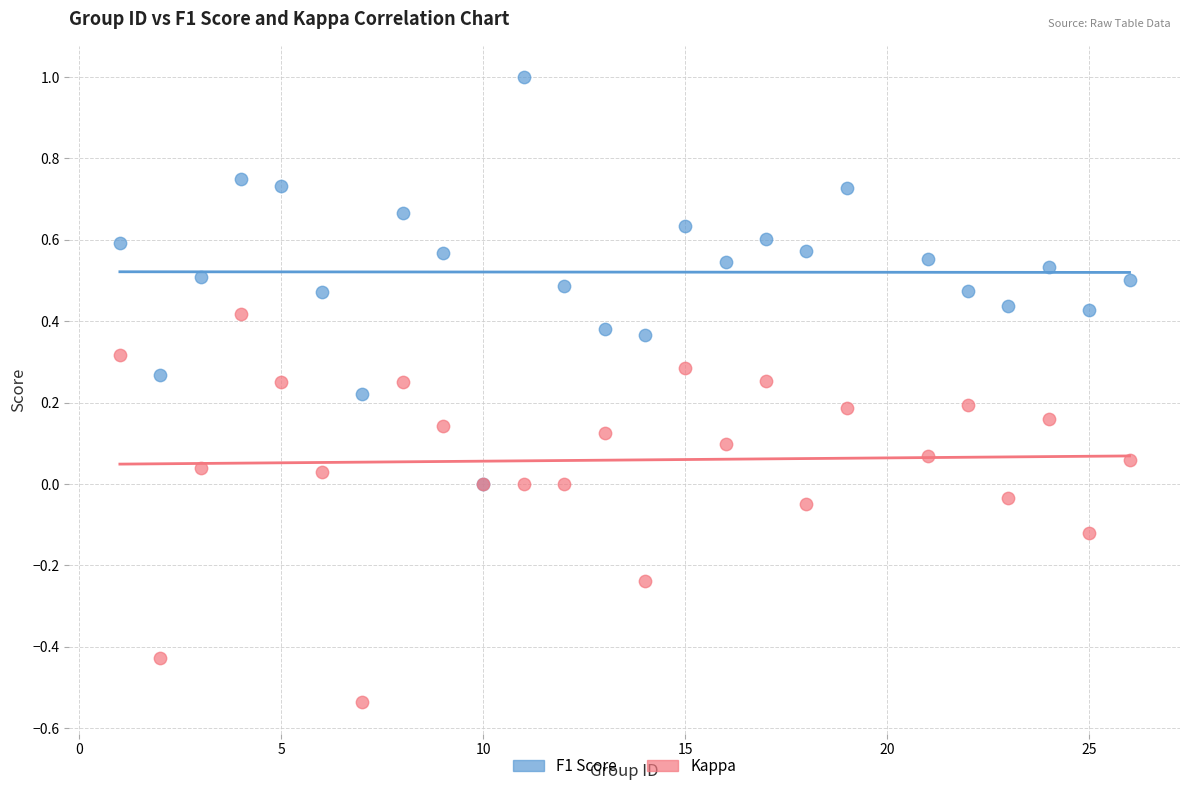

Which series contains the highest Y value?

F1 Score